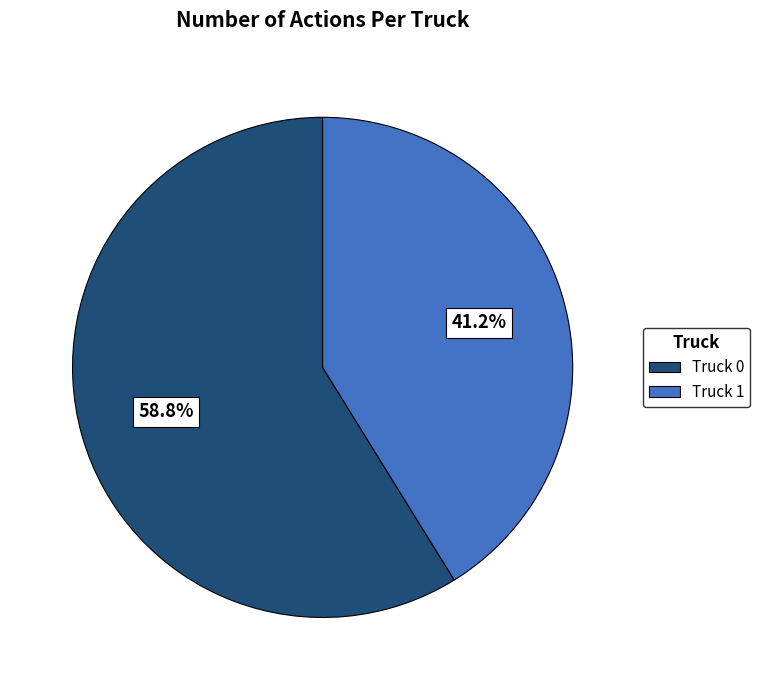

To the nearest percent, what portion does Truck 0 represent?

59%